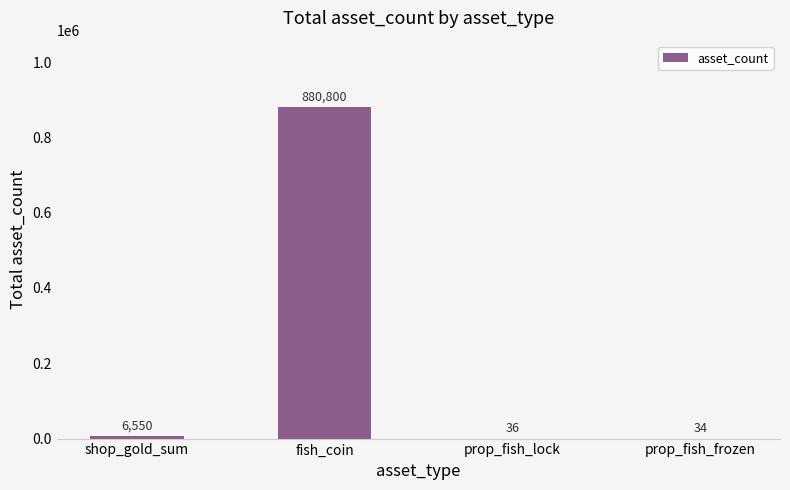

Where is the data nearest to the value 440417?

shop_gold_sum